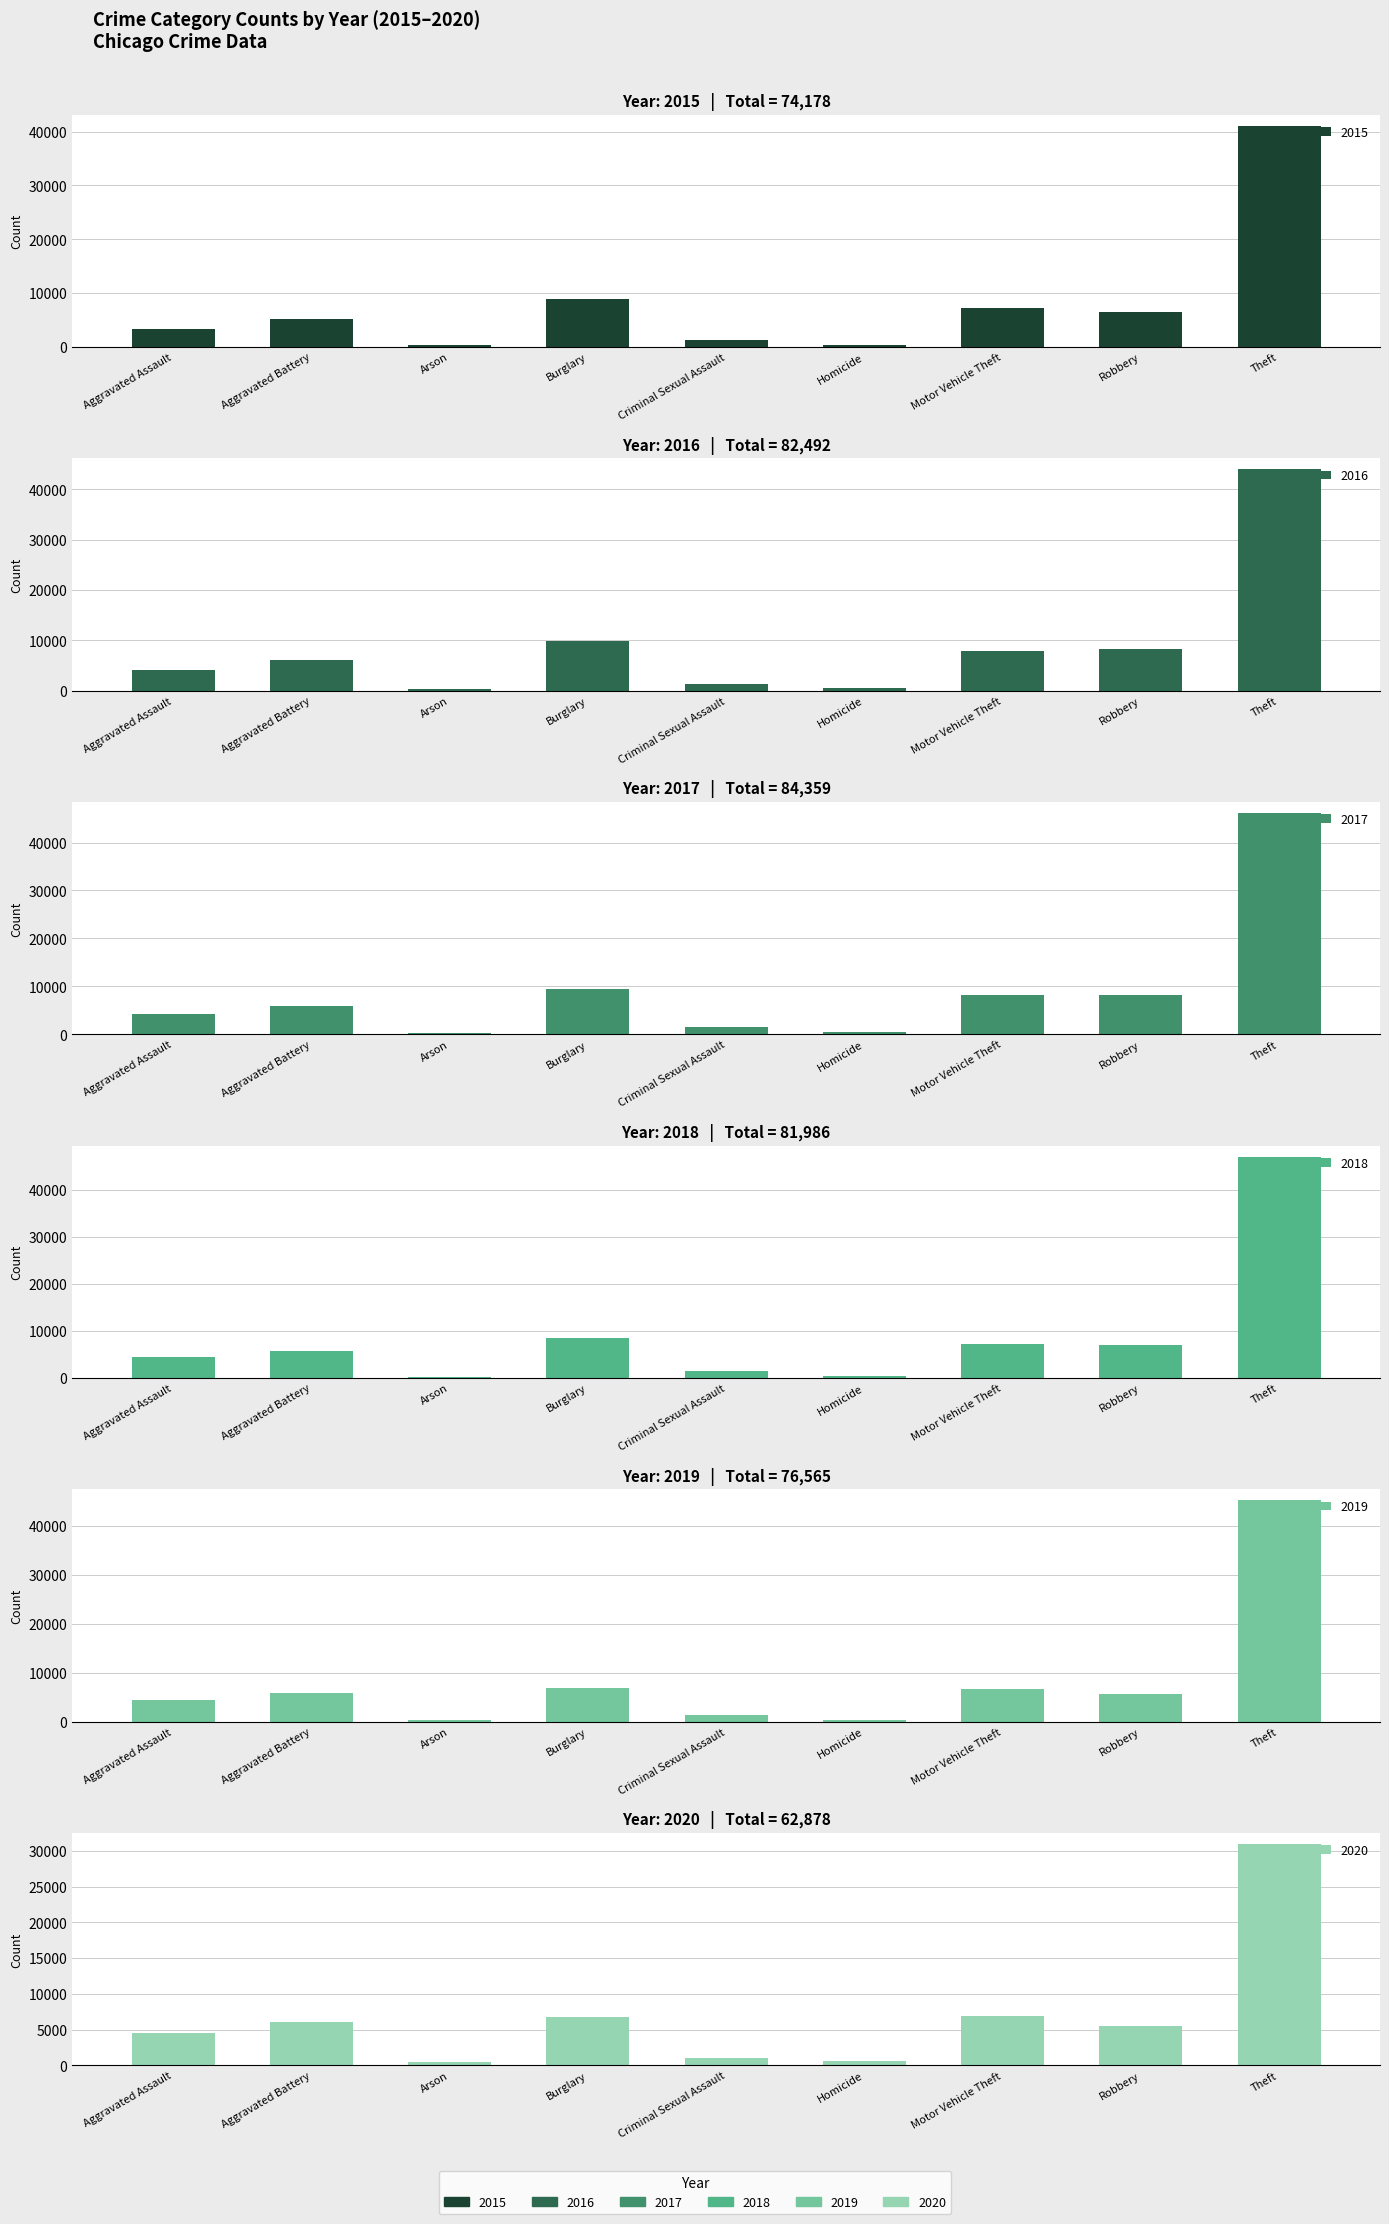

Where is 2016 nearest to the value 22196?

Burglary